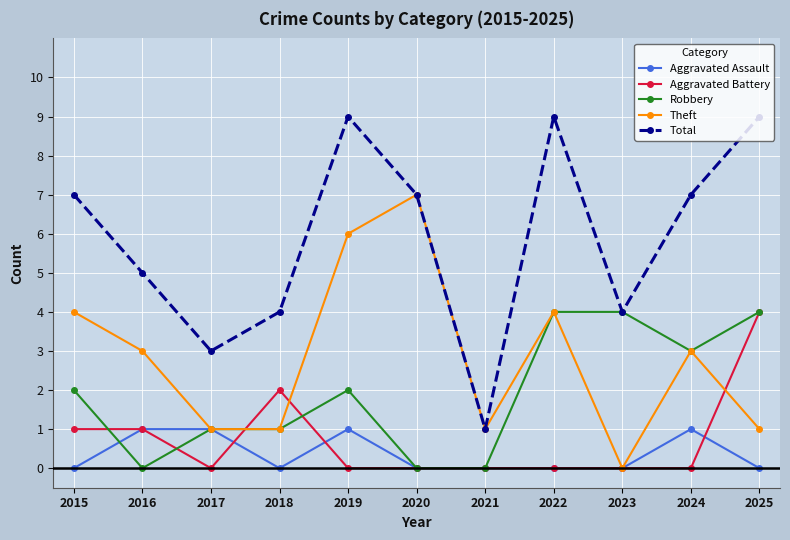

In Theft, how many points are higher than both neighbors (excluding endpoints)?

3